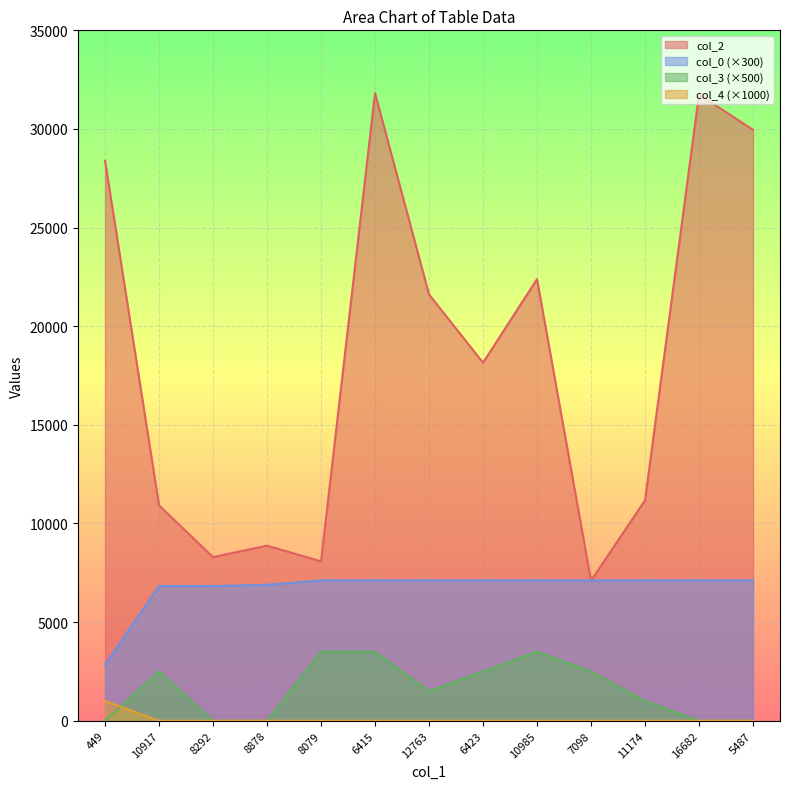

Reading left to right, extract all data points from this chart.

col_2: 28389.0	10917.0	8292.0	8878.0	8079.0	31812.0	21611.0	18148.0	22388.0	7098.0	11174.0	31750.0	29958.0
col_0: 2845.5	6829.2	6829.2	6887.8	7113.7	7113.7	7113.7	7113.7	7113.7	7113.7	7113.7	7113.7	7113.7
col_3: 0.0	2500.0	0.0	0.0	3500.0	3500.0	1500.0	2500.0	3500.0	2500.0	1000.0	0.0	0.0
col_4: 1000.0	0.0	0.0	0.0	0.0	0.0	0.0	0.0	0.0	0.0	0.0	0.0	0.0